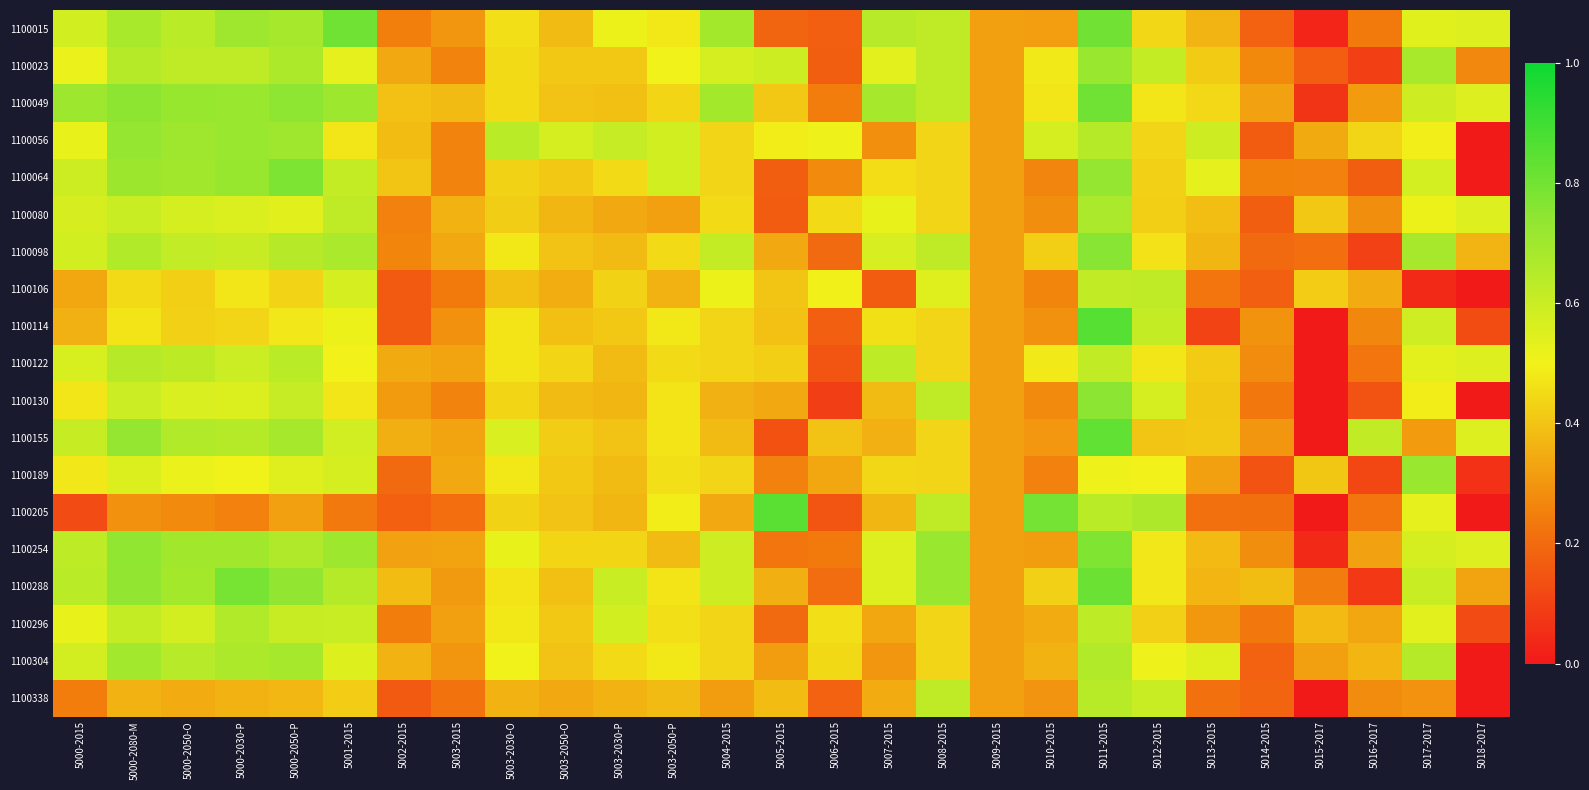

Which series has the largest total across all categories?

1100049